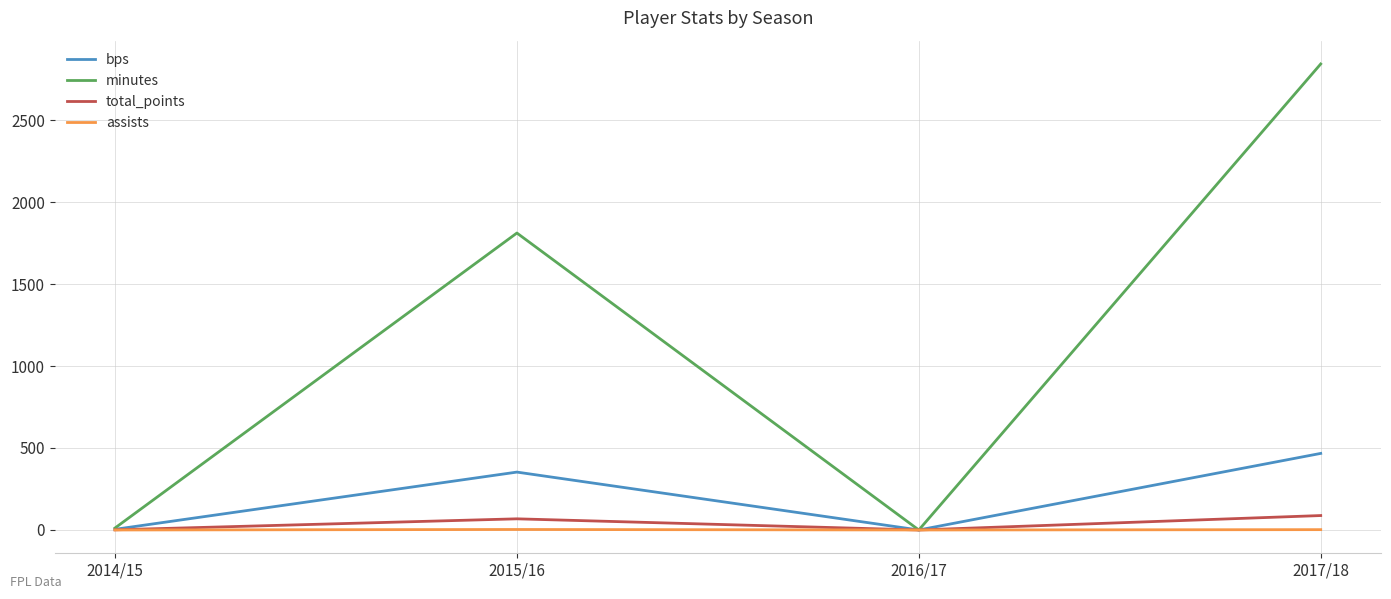

Where is minutes nearest to the value 1421?

2015/16